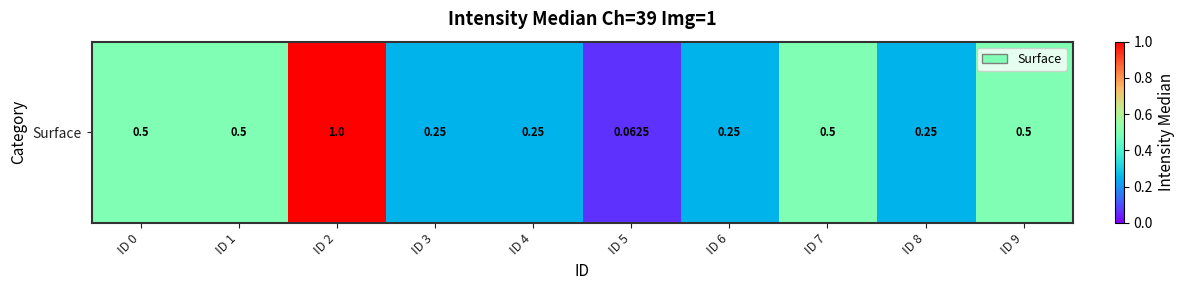

What is the sum of the values at ID 6 and ID 2?

1.2